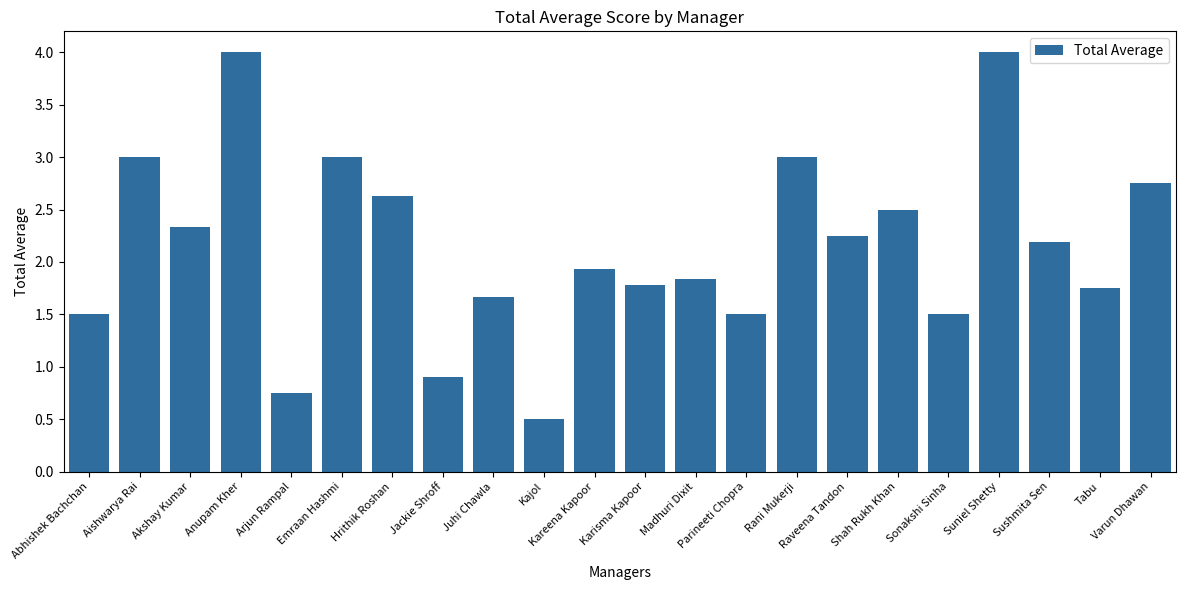

What is the difference between the values at Akshay Kumar and Rani Mukerji?

0.7